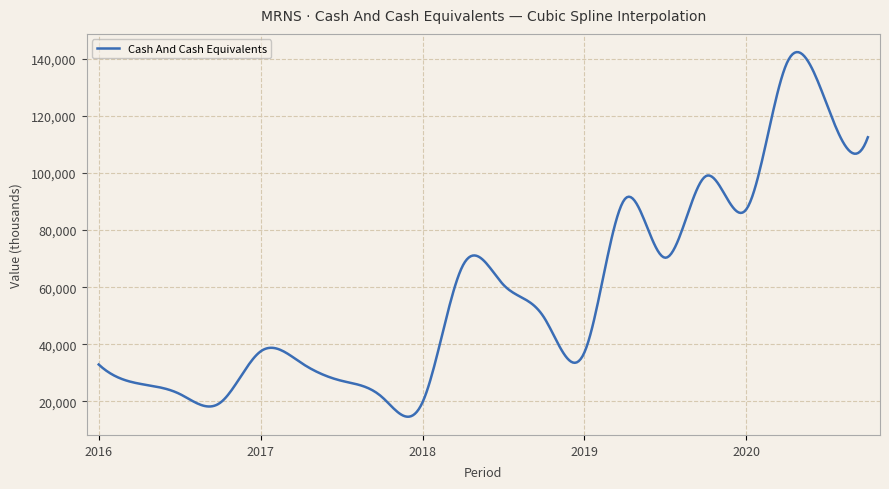

What is the difference between the maximum and minimum values?

127693.4